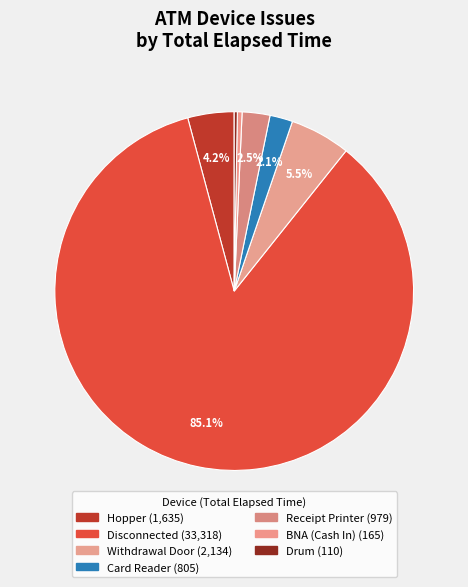

Does any single category account for the majority?

Yes